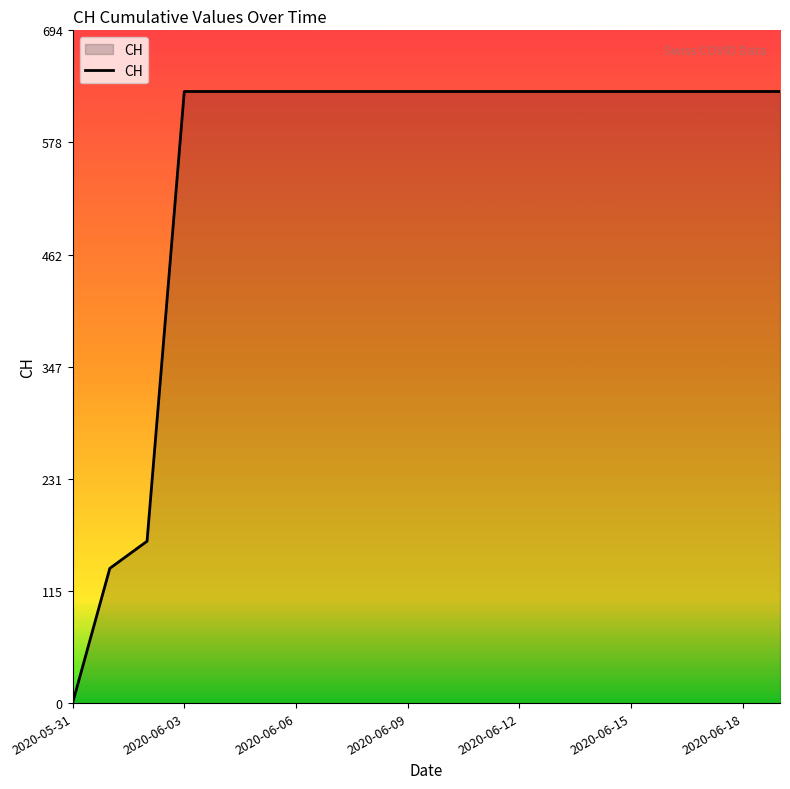

What is the greatest value displayed?

631